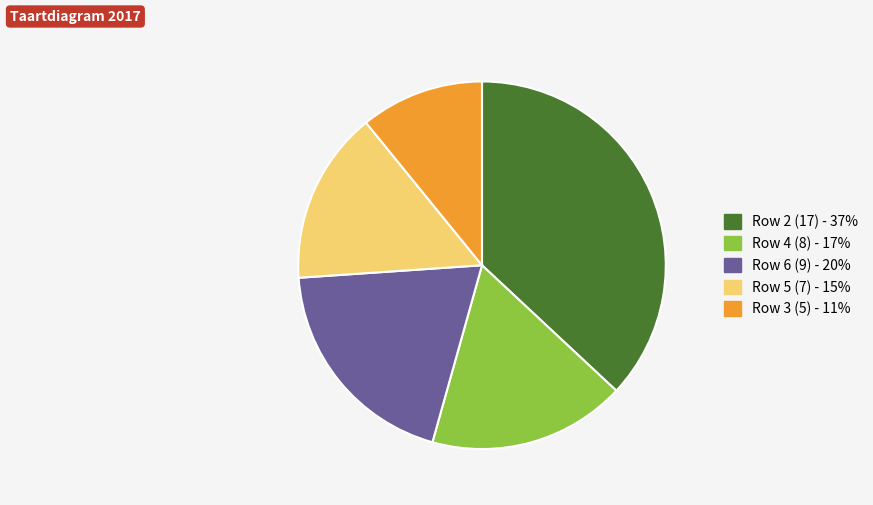

Combined, do Row 4 (8) - 17% and Row 5 (7) - 15% account for over 50%?

No